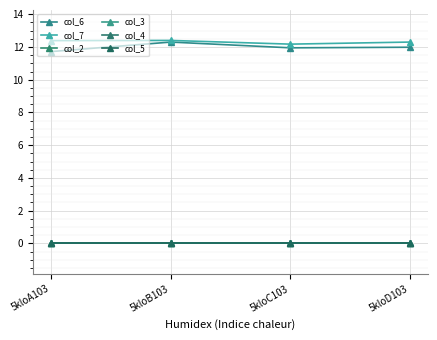

Reading left to right, transcribe all the data shown in this chart.

col_6: 5kloA103=11.7	5kloB103=12.3	5kloC103=12.0	5kloD103=12.0
col_7: 5kloA103=12.4	5kloB103=12.4	5kloC103=12.2	5kloD103=12.3
col_2: 5kloA103=0.0	5kloB103=0.0	5kloC103=0.0	5kloD103=0.0
col_3: 5kloA103=0.0	5kloB103=0.0	5kloC103=0.0	5kloD103=0.0
col_4: 5kloA103=0.0	5kloB103=0.0	5kloC103=0.0	5kloD103=0.0
col_5: 5kloA103=0.0	5kloB103=0.0	5kloC103=0.0	5kloD103=0.0